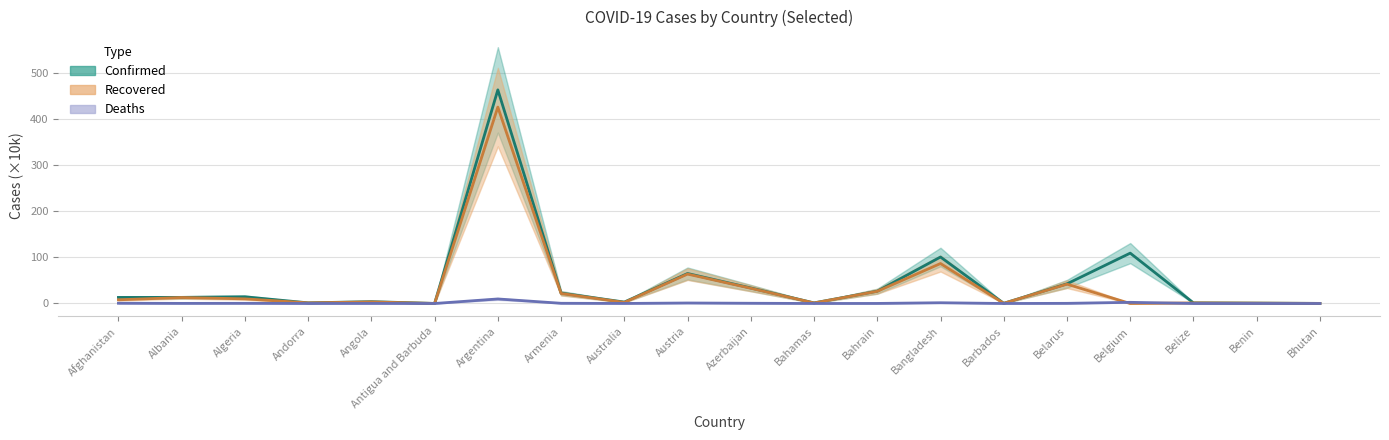

True or false: Deaths and Recovered cross at least once.

True